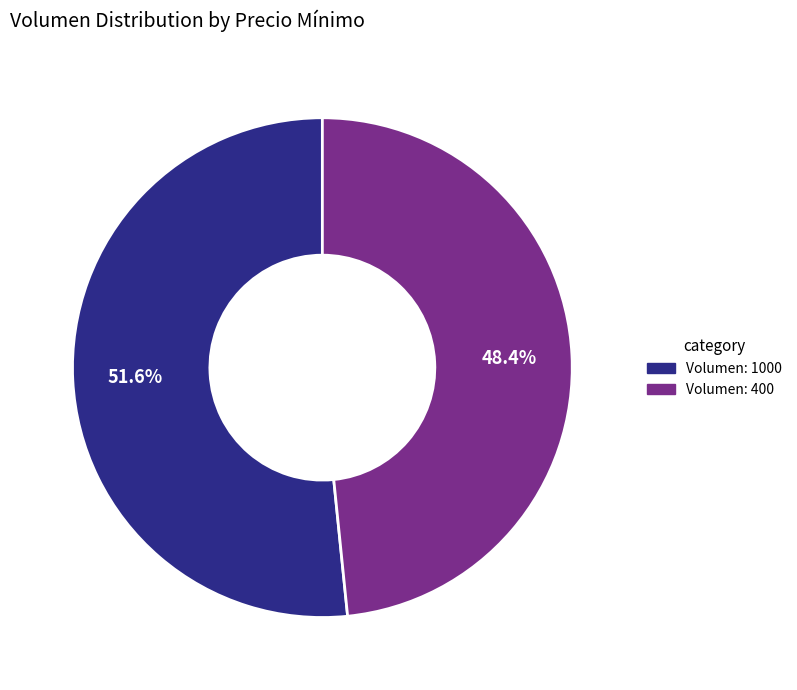

Does any single category account for the majority?

Yes